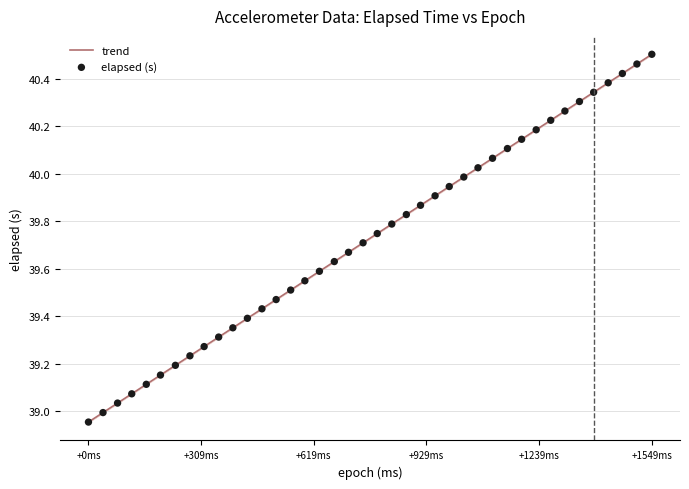

What is the difference between the maximum and minimum values?

1.5